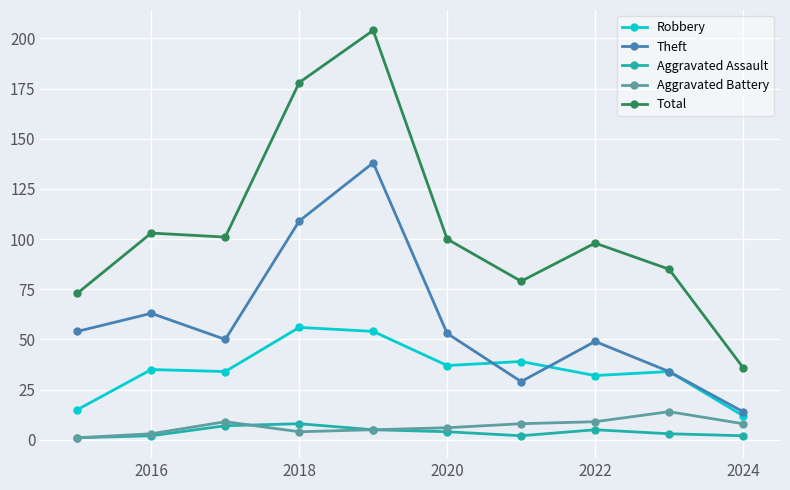

What is the highest value of the Robbery series?

56